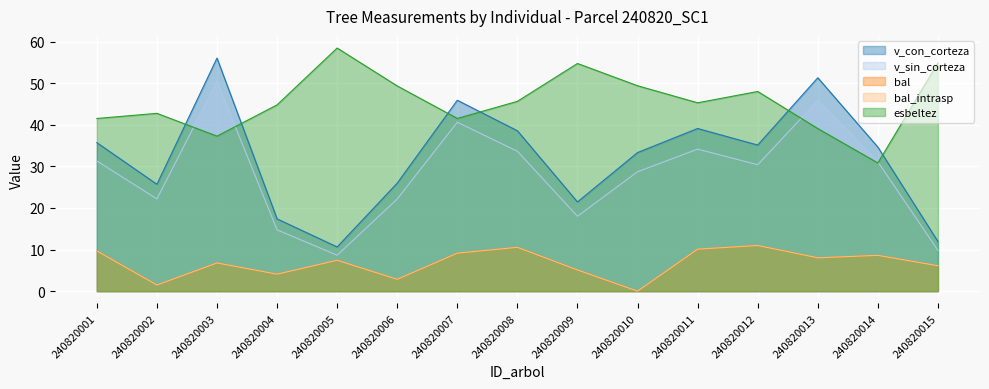

What is the difference between the v_sin_corteza values at 240820005 and 240820008?

25.0